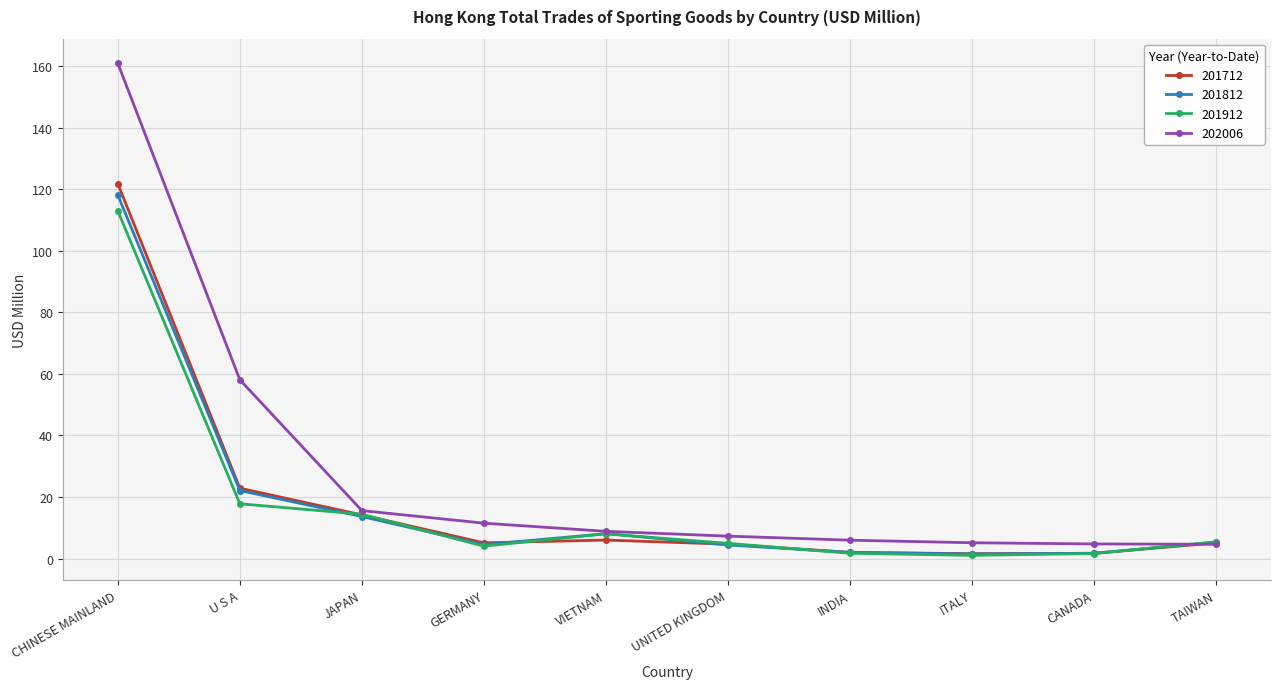

What position from the left is JAPAN?

3